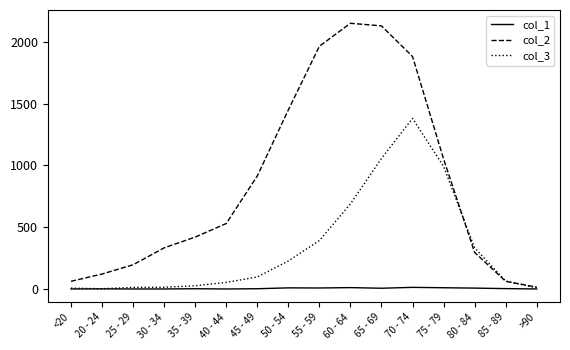

At which label does col_1 first exceed 3?

50 - 54